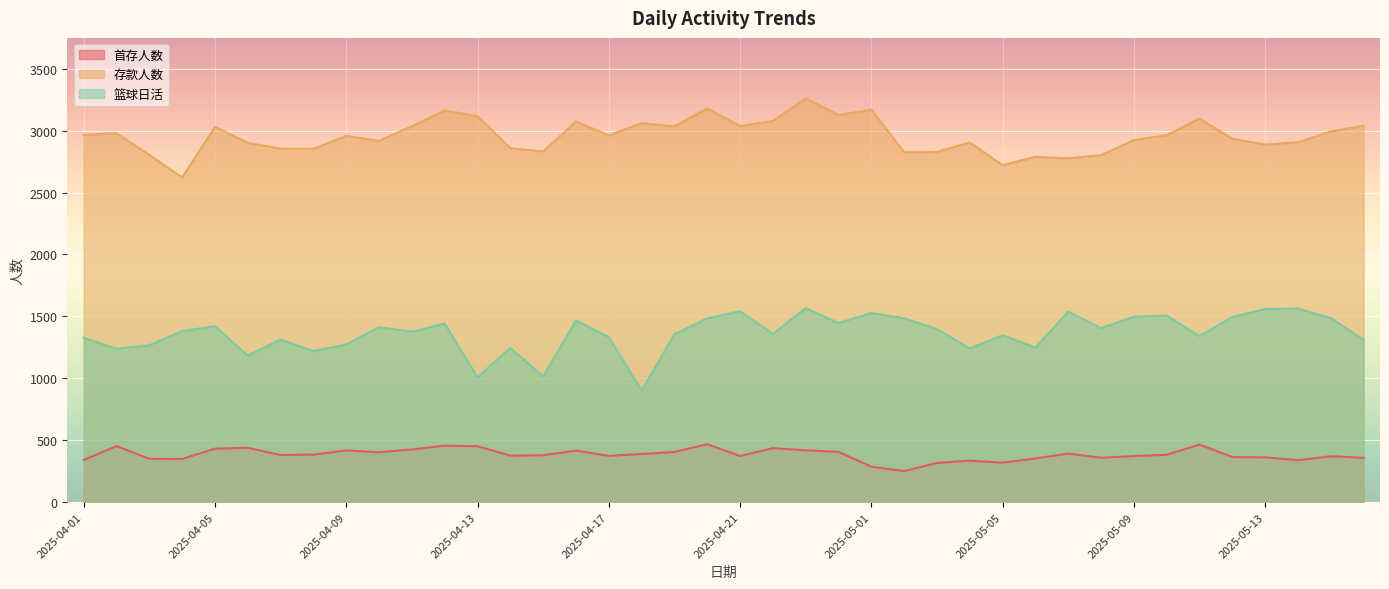

Which category has the highest value in the 存款人数 series?

2025-04-23